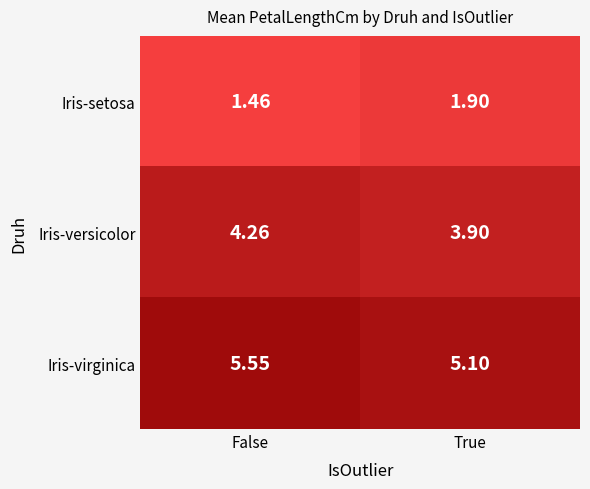

Which category has the lowest value in the Iris-virginica series?

True